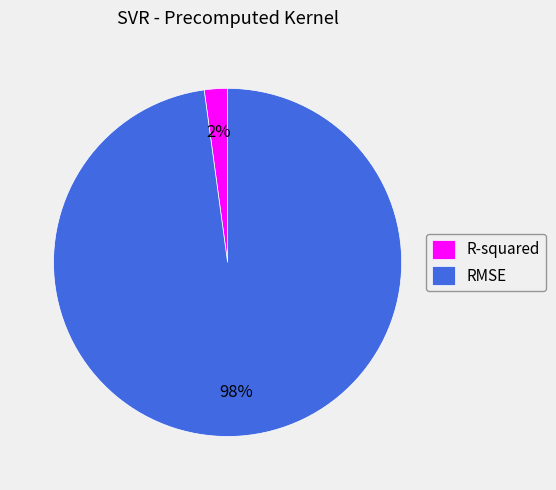

To the nearest percent, what is the combined percentage of RMSE and R-squared?

100%